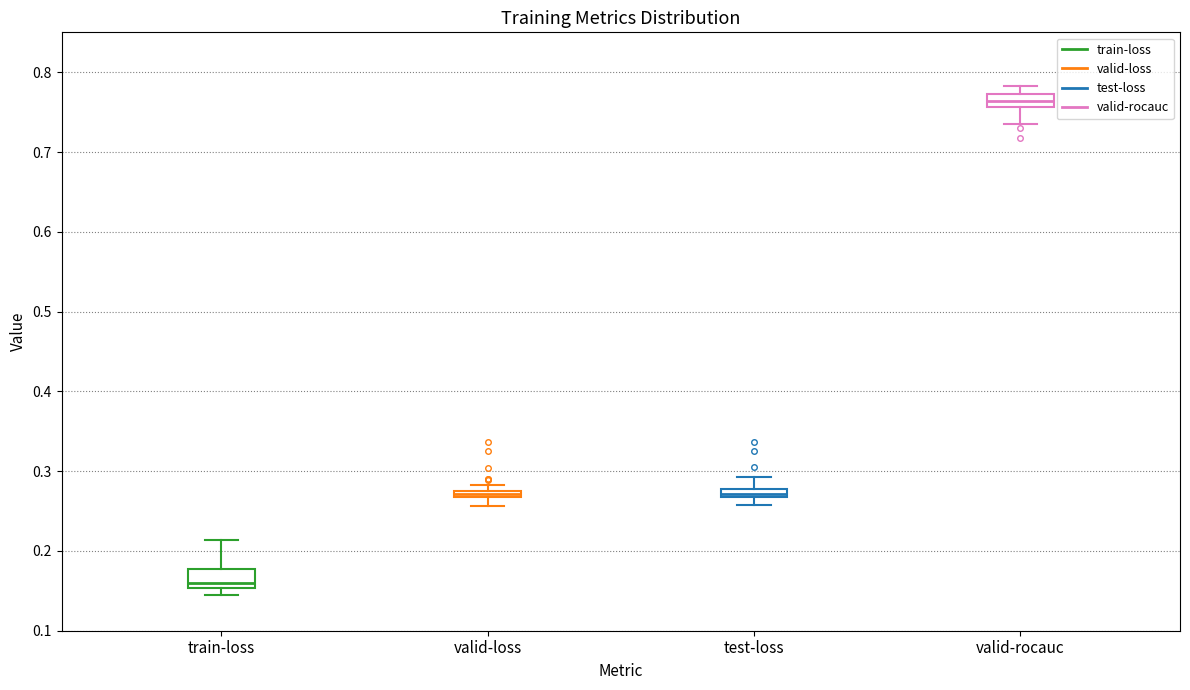

Where is the upper edge of the box for test-loss on the y-axis? The values are not printed on the chart, so give them approximately, as read against the axis.

0.28